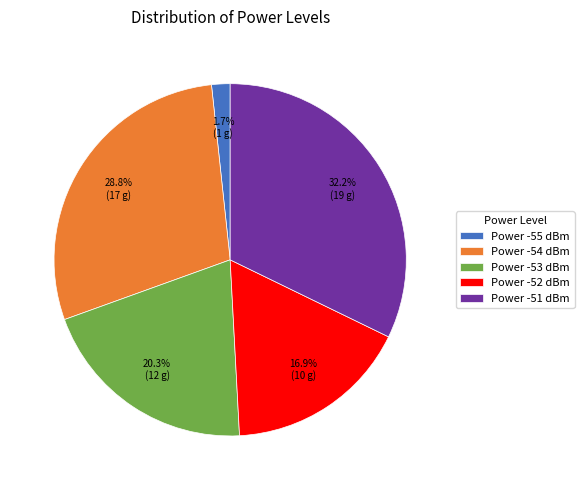

Which has a higher value, Power -55 dBm or Power -54 dBm?

Power -54 dBm